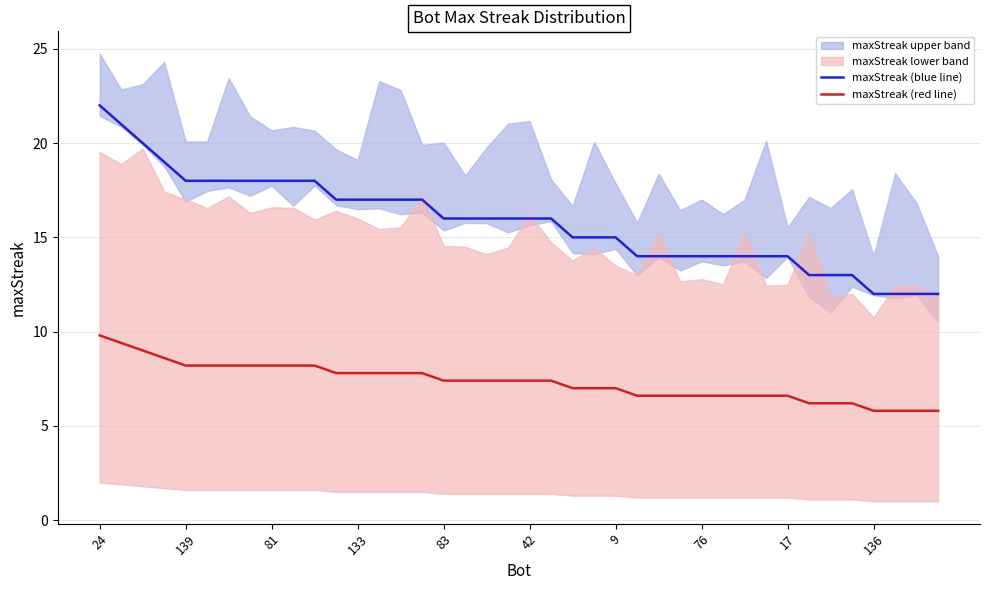

Does the chart have visible grid lines?

Yes